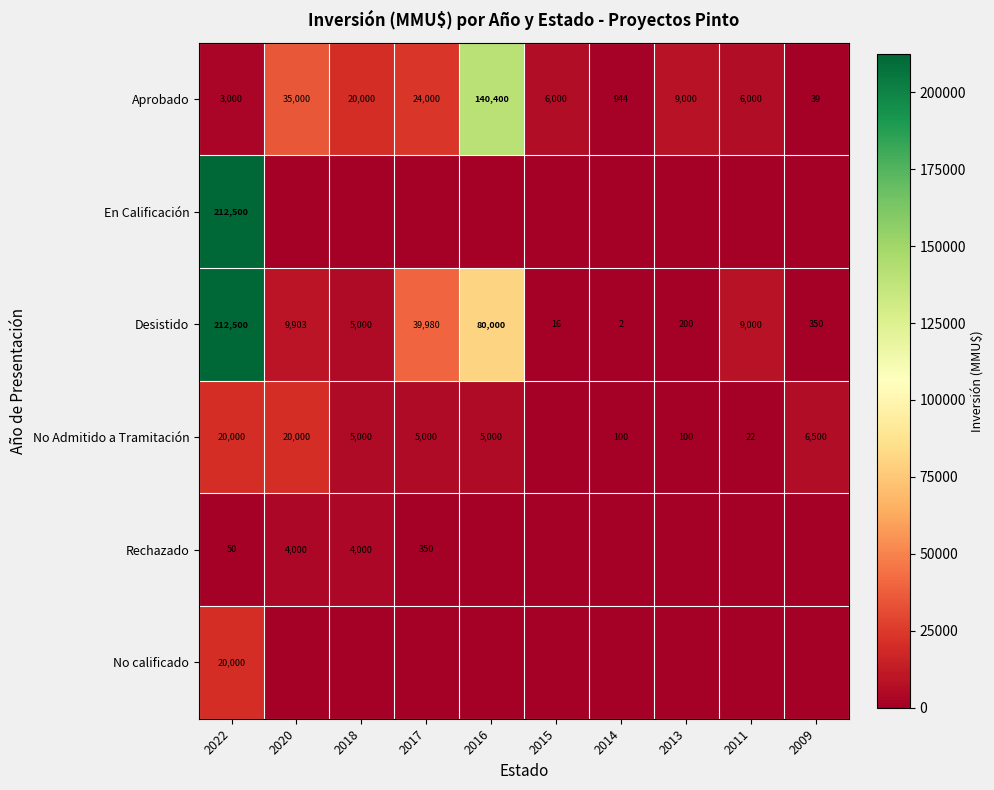

What is the difference between the highest and lowest values at 2018?

20000